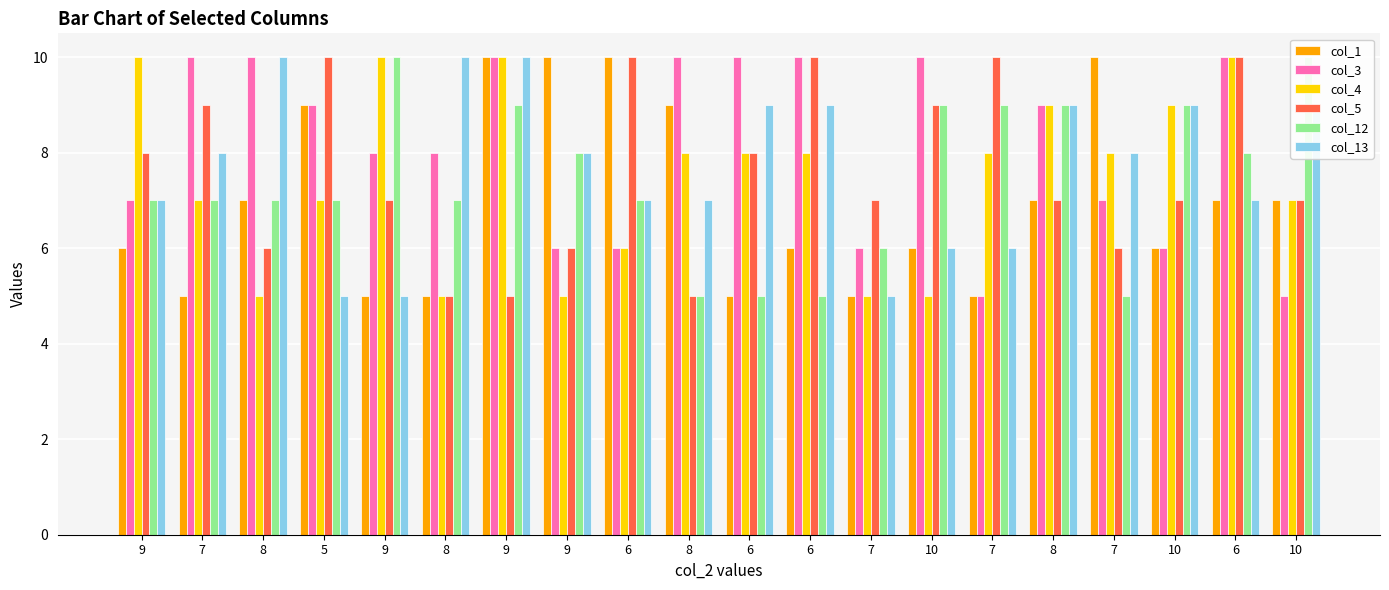

Reading right to left, transcribe all the data shown in this chart.

col_1: 10=7	6=7	10=6	7=10	8=7	7=5	10=6	7=5	6=6	6=5	8=9	6=10	9=10	9=10	8=5	9=5	5=9	8=7	7=5	9=6
col_3: 10=5	6=10	10=6	7=7	8=9	7=5	10=10	7=6	6=10	6=10	8=10	6=6	9=6	9=10	8=8	9=8	5=9	8=10	7=10	9=7
col_4: 10=7	6=10	10=9	7=8	8=9	7=8	10=5	7=5	6=8	6=8	8=8	6=6	9=5	9=10	8=5	9=10	5=7	8=5	7=7	9=10
col_5: 10=7	6=10	10=7	7=6	8=7	7=10	10=9	7=7	6=10	6=8	8=5	6=10	9=6	9=5	8=5	9=7	5=10	8=6	7=9	9=8
col_12: 10=10	6=8	10=9	7=5	8=9	7=9	10=9	7=6	6=5	6=5	8=5	6=7	9=8	9=9	8=7	9=10	5=7	8=7	7=7	9=7
col_13: 10=9	6=7	10=9	7=8	8=9	7=6	10=6	7=5	6=9	6=9	8=7	6=7	9=8	9=10	8=10	9=5	5=5	8=10	7=8	9=7